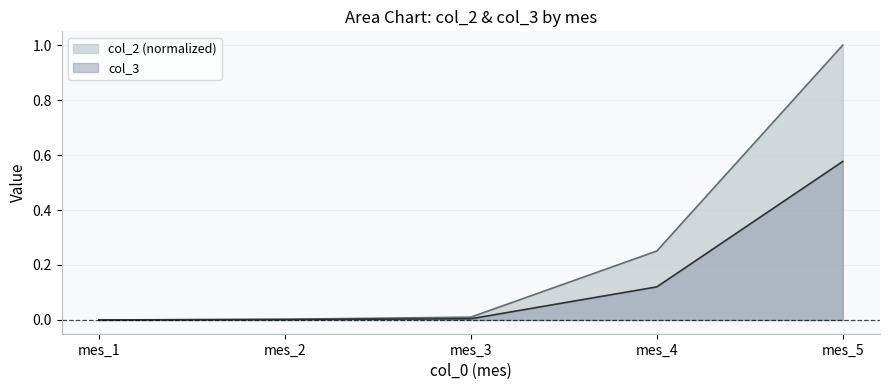

Reading left to right, list all the values displayed in this chart.

col_2: 0.0	0.0	0.0	0.3	1.0
col_3: 0.0	0.0	0.0	0.1	0.6